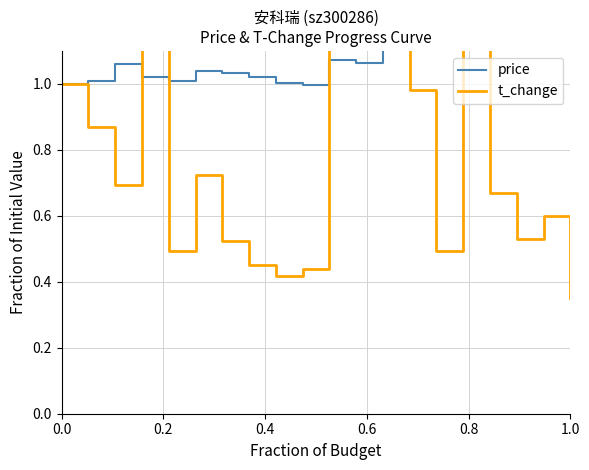

In price, how many points are higher than both neighbors (excluding endpoints)?

5